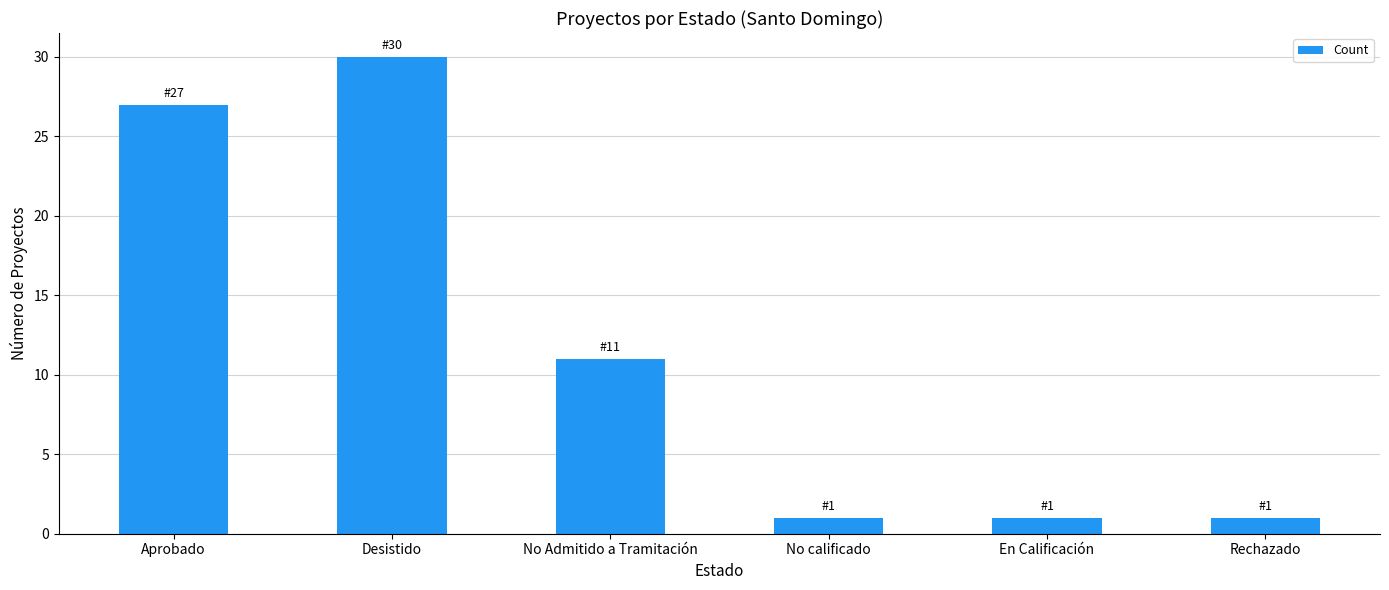

True or false: the data shows 30 at Desistido.

True